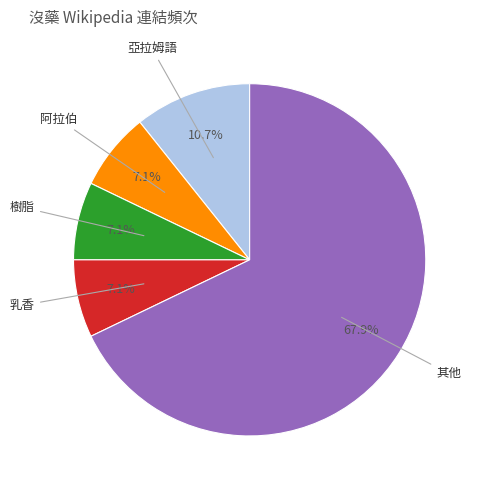

Does any single category account for the majority?

Yes